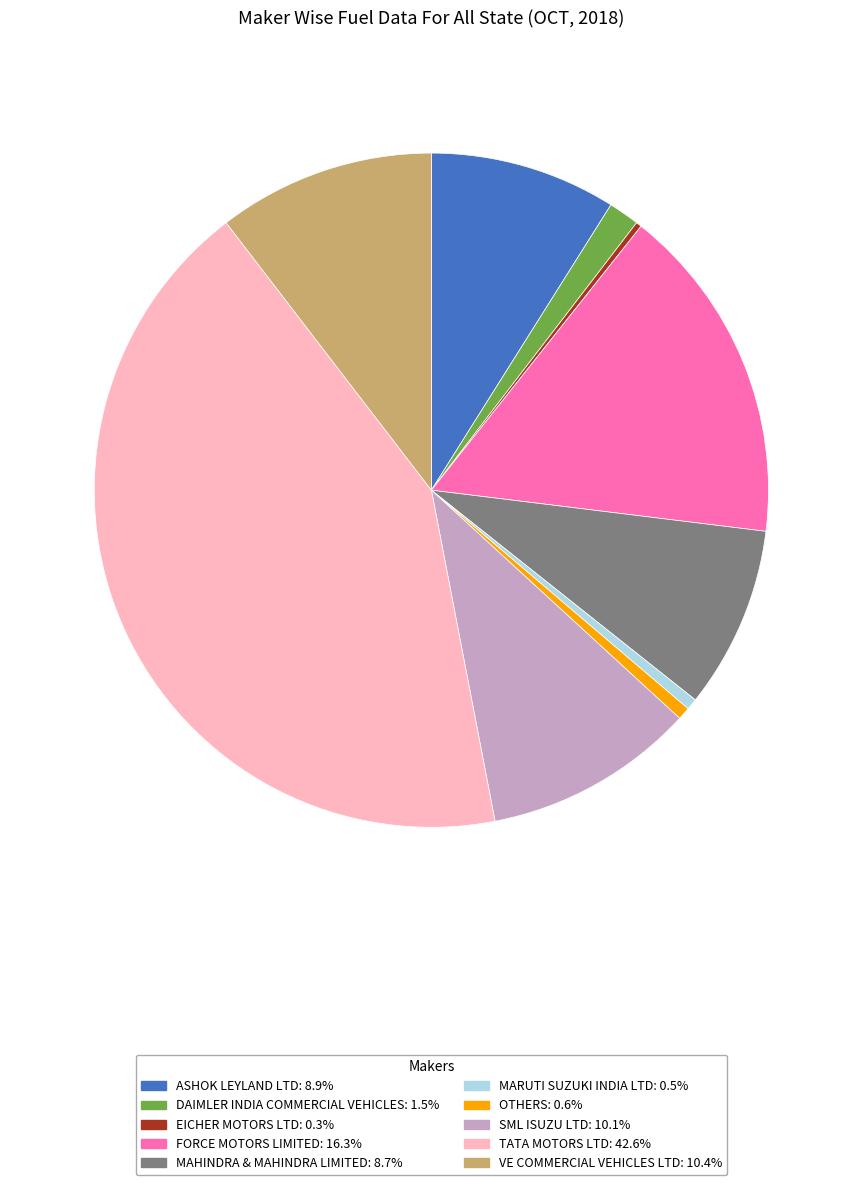

Is the sum of ASHOK LEYLAND LTD: 8.9% and TATA MOTORS LTD: 42.6% greater than half?

Yes